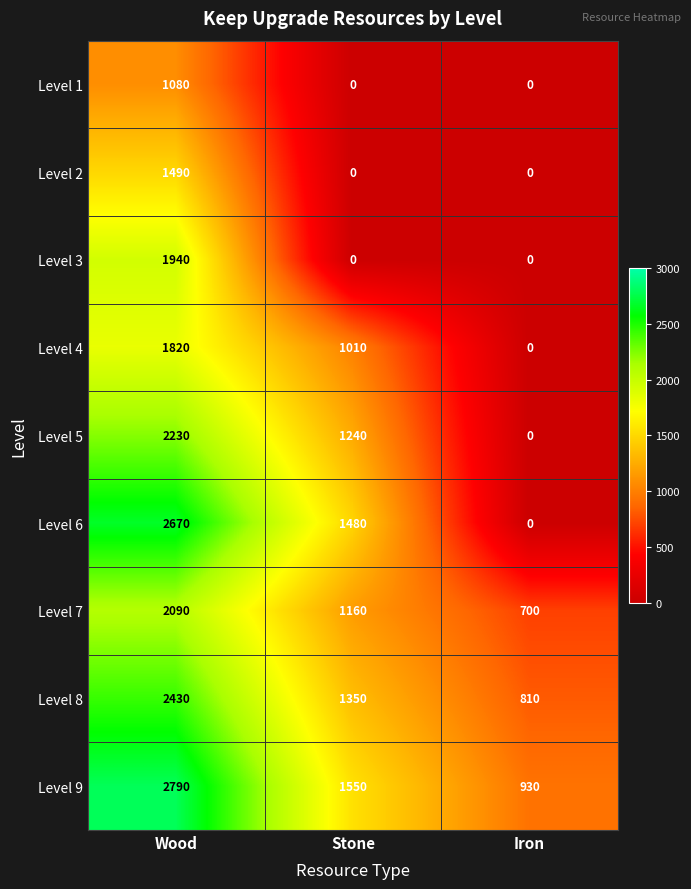

What is the average value of the Level 1 series?

360